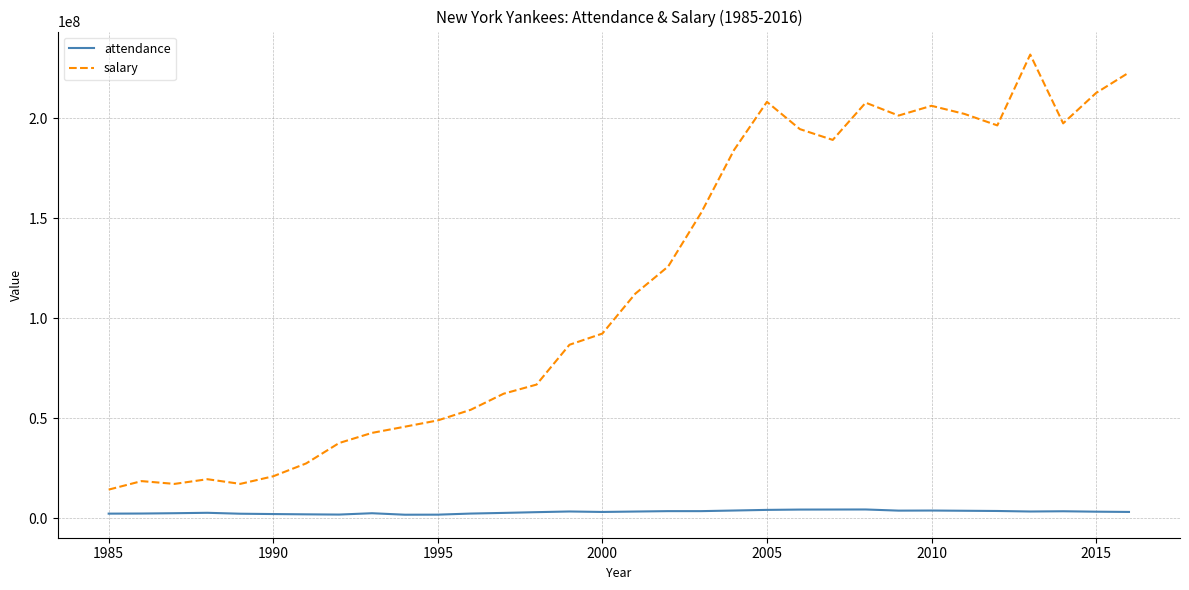

List the series in order of their overall mean, lowest first.

attendance, salary